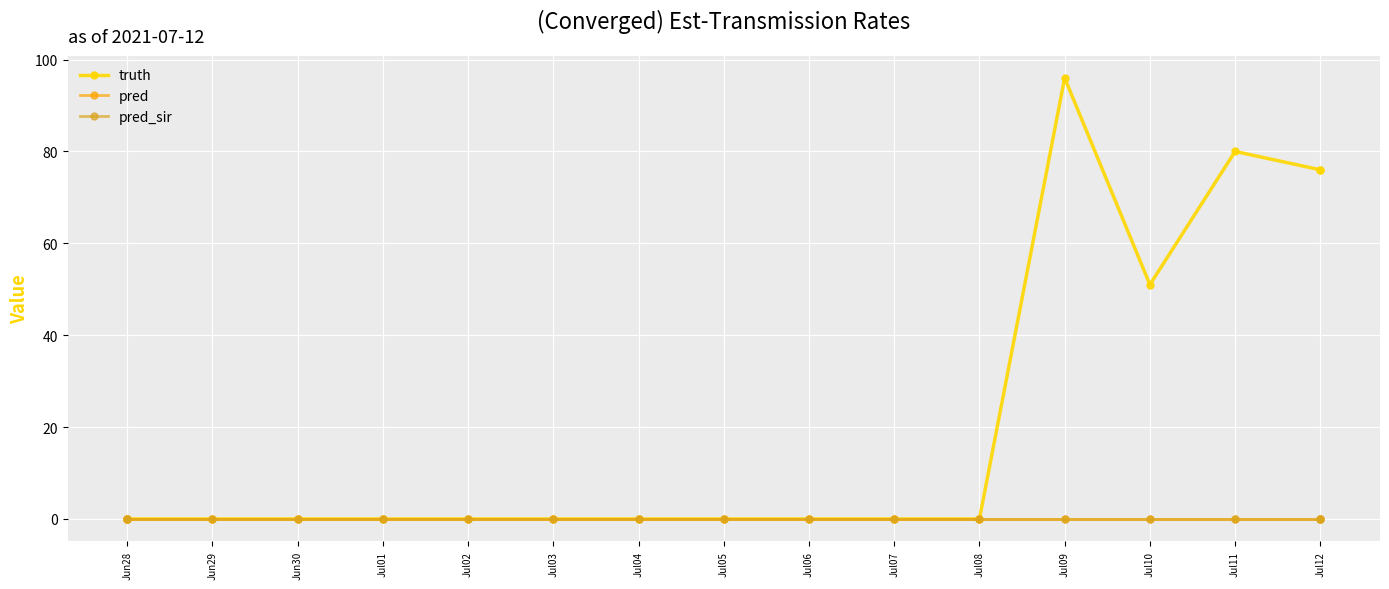

How many values in the truth series exceed 0?

5